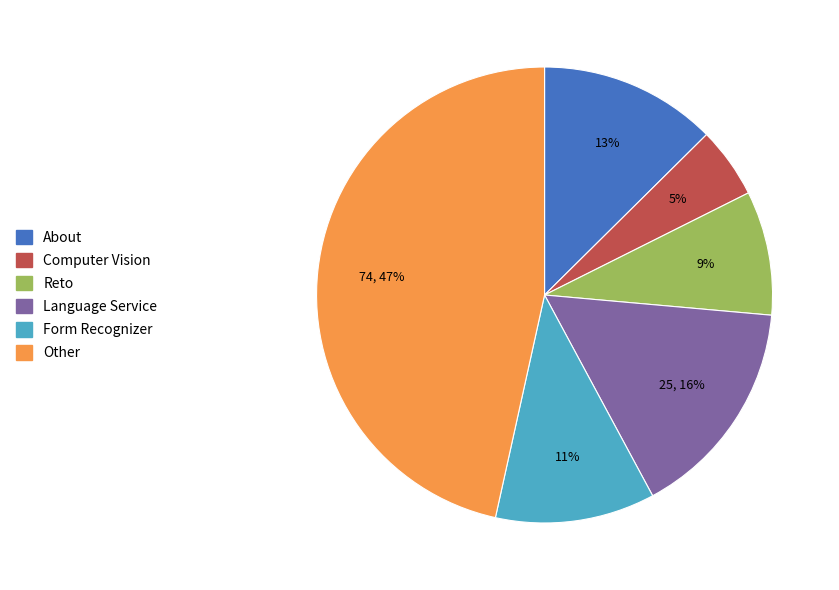

To the nearest percent, what is the difference between the largest and smallest slice percentages?

42%